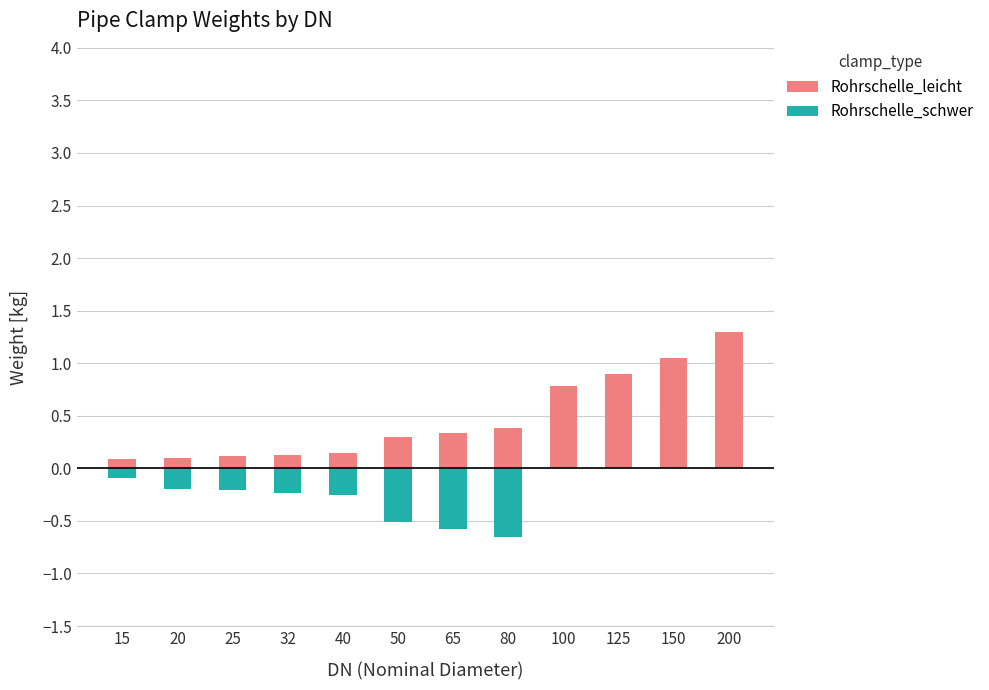

What is the value of the Rohrschelle_leicht bar at the 7th from the left?

0.3